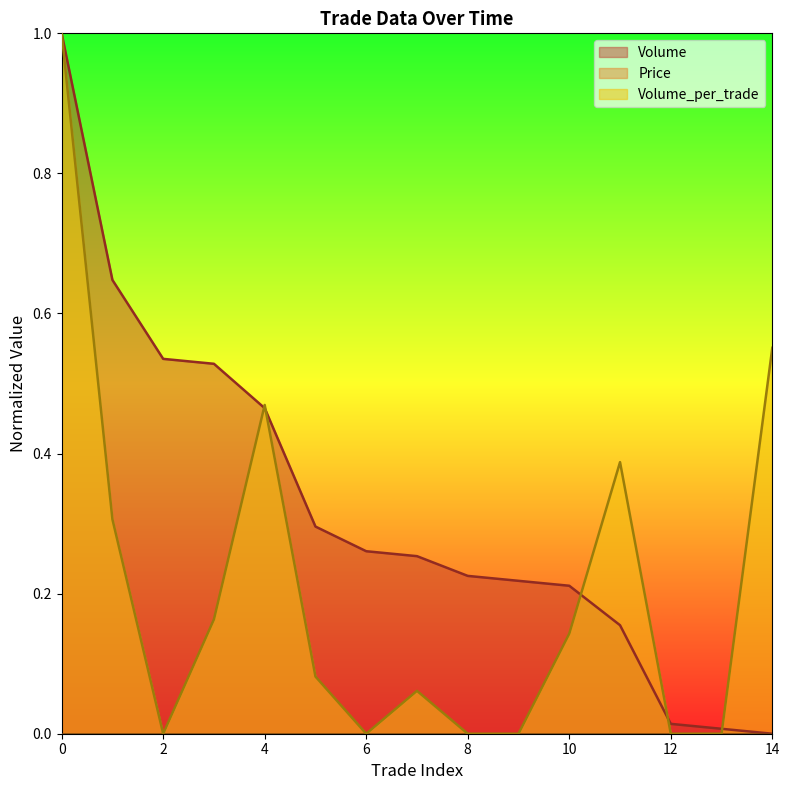

List the series in order of their peak value, highest first.

Volume, Volume_per_trade